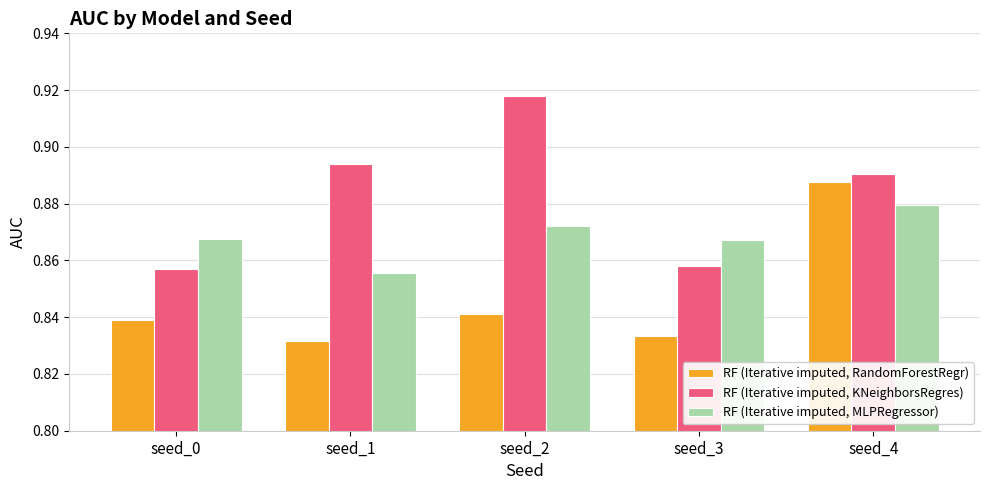

The RF (Iterative imputed, KNeighborsRegres) series shows 1.5 at seed_0. True or false?

False